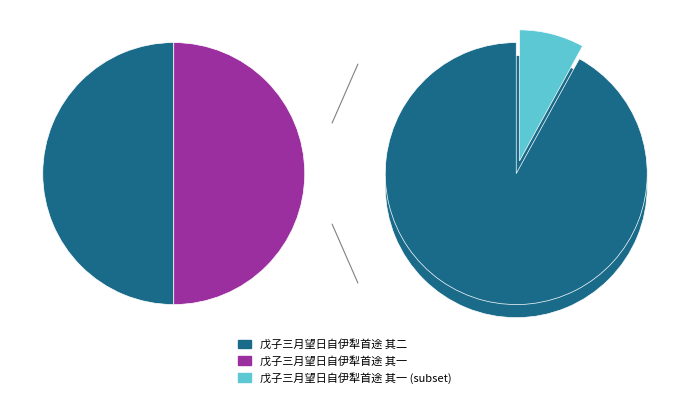

Count the number of slices in the pie.

2